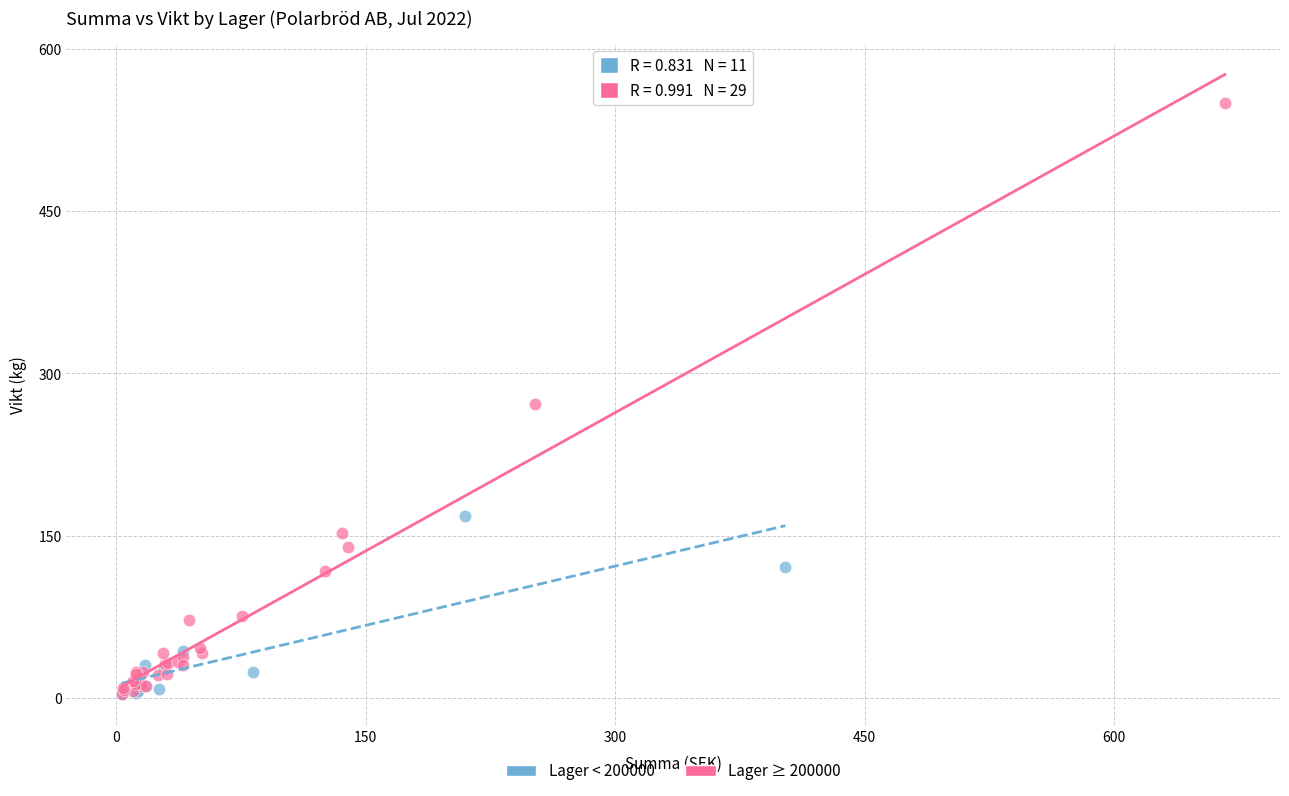

Which series has the largest Y range (max minus min)?

Lager ≥ 200000